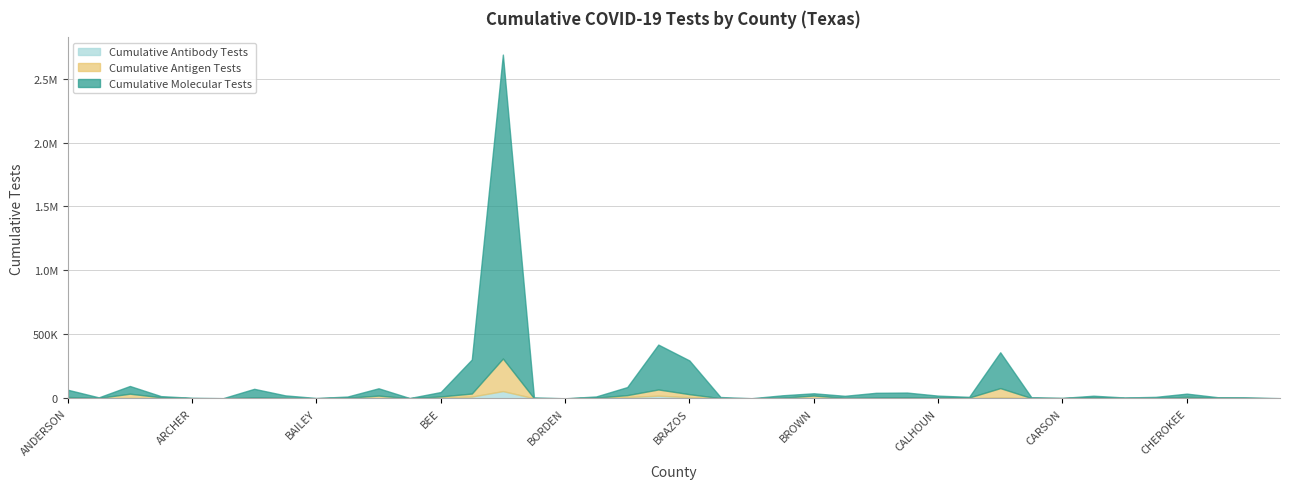

True or false: Cumulative Molecular Tests and Cumulative Antibody Tests cross at least once.

False